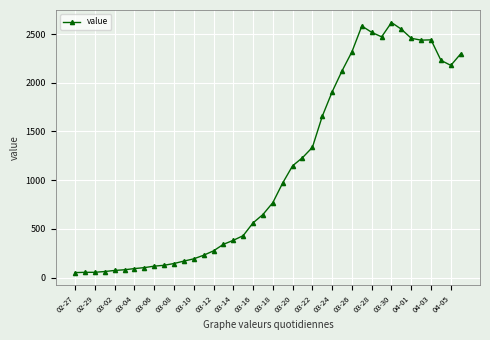

What is the value of the 22nd point from the left?

972